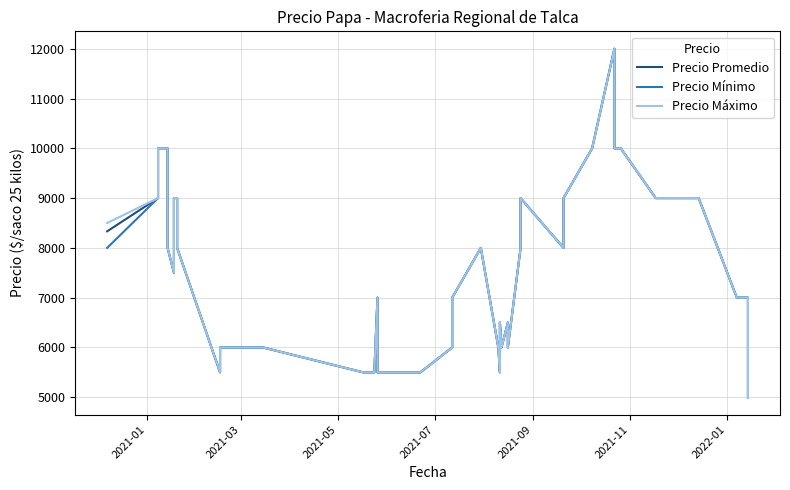

The Precio Máximo series shows 4563 at 33. True or false?

False